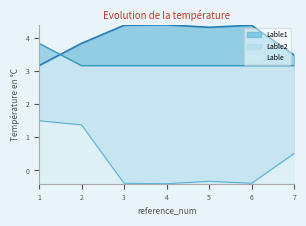

What is the sum of all Lable2 values?

22.8